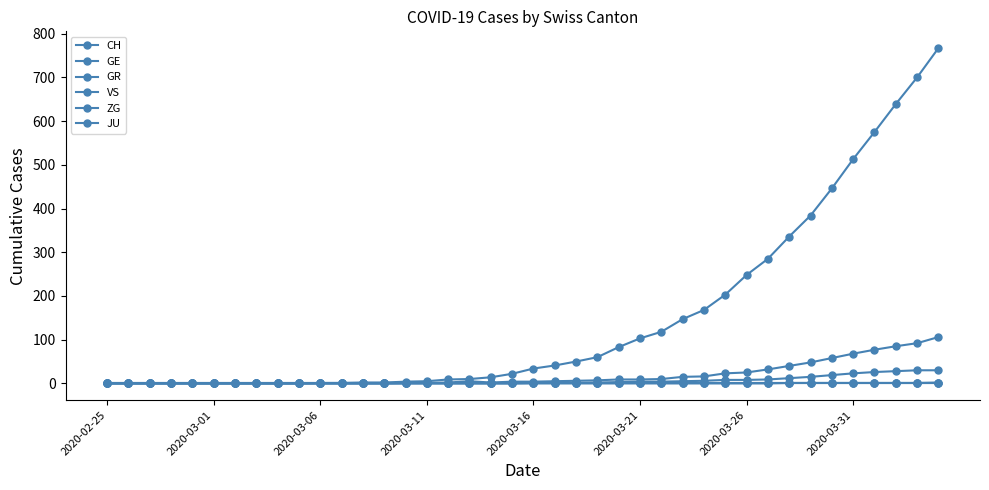

True or false: JU and ZG intersect in this chart.

False